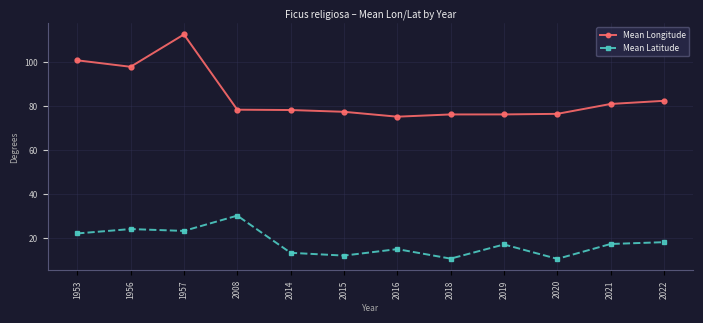

Rank the series by their average value, from lowest to highest.

Mean Latitude, Mean Longitude